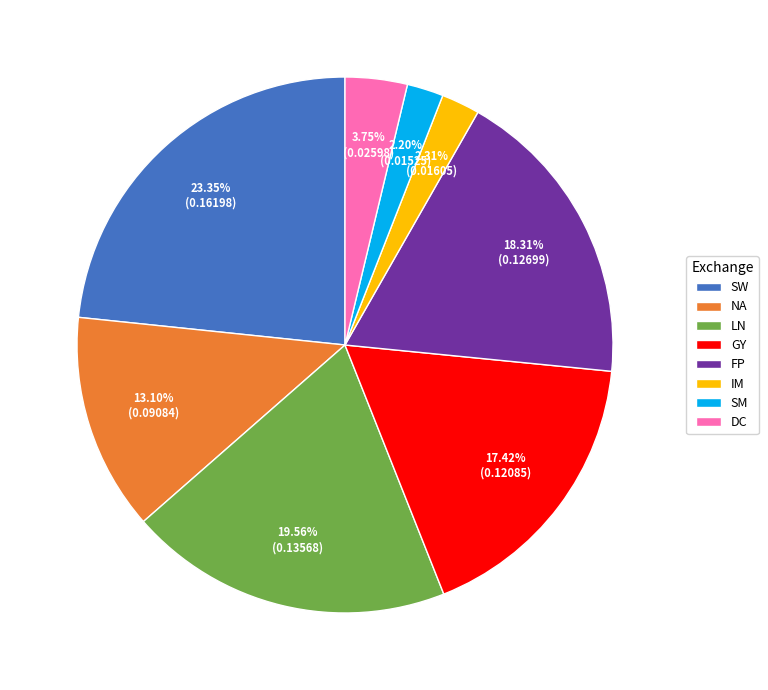

Which category has the biggest portion of the pie?

SW